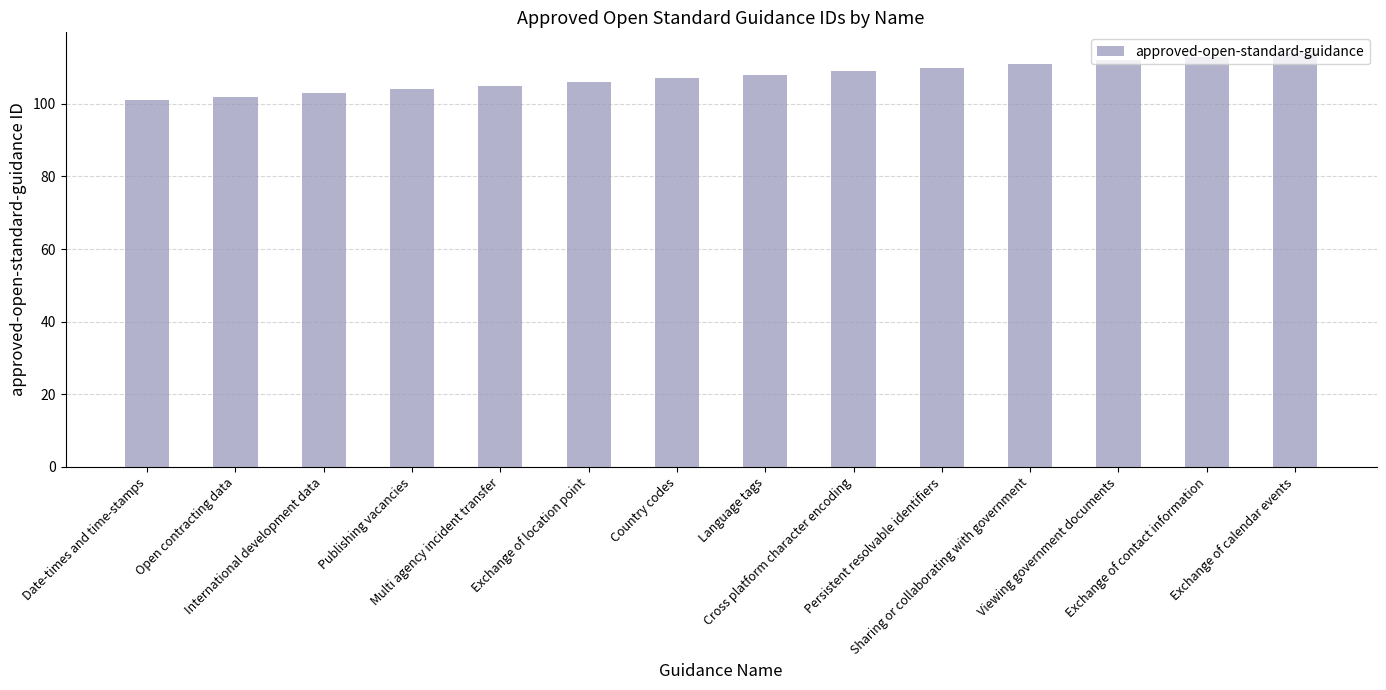

What is the ratio of the value at Language tags to the value at Exchange of location point?

1.0